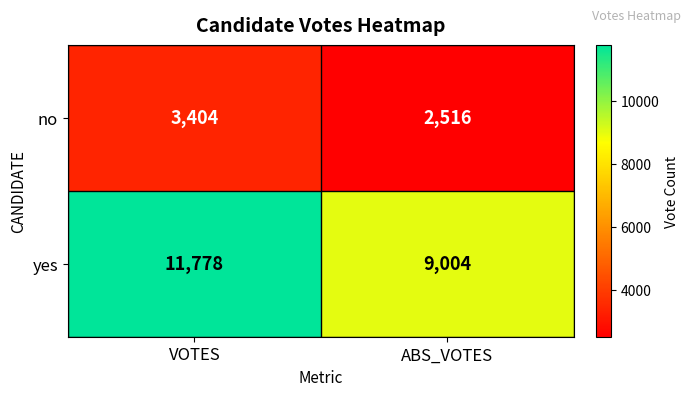

At which category does the chart reach its minimum across all series?

ABS_VOTES